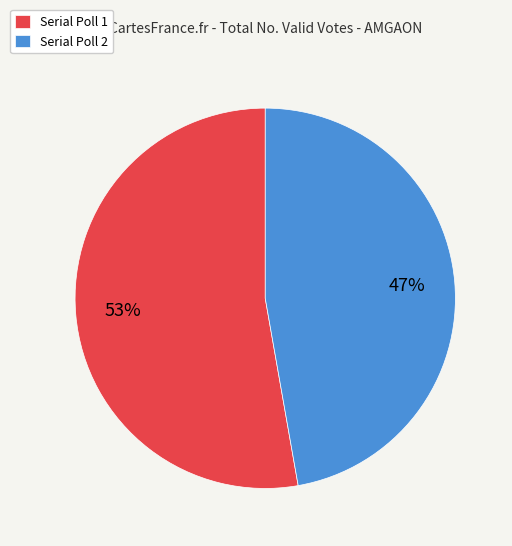

What is the ratio of the value at Serial Poll 2 to the value at Serial Poll 1?

0.9